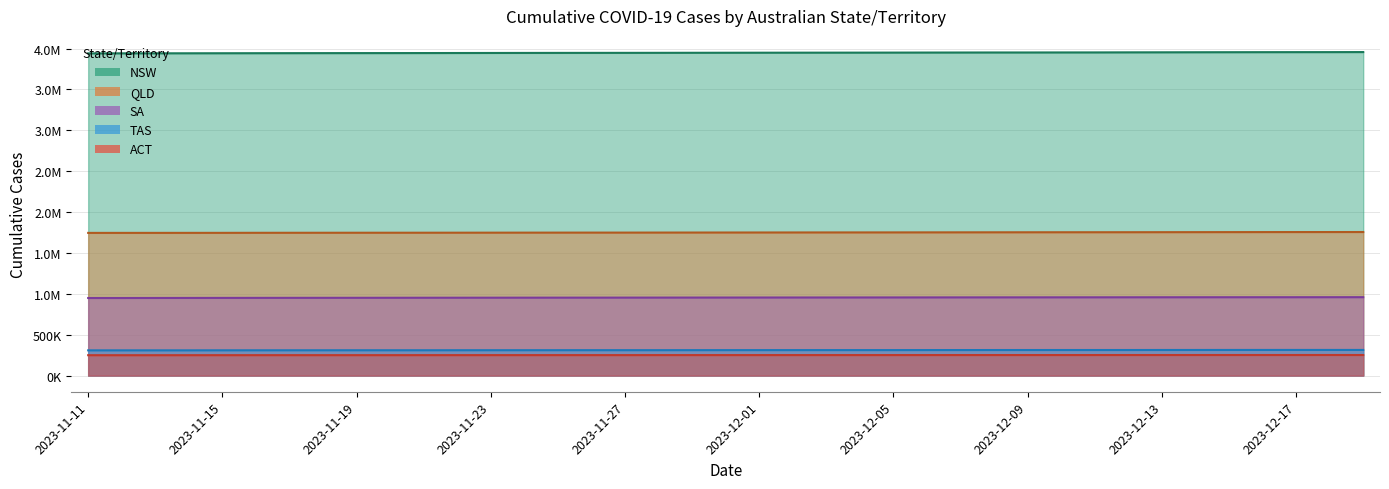

Which series has the largest range (max minus min)?

DAILY_CASES_CUMULATIVE_NSW